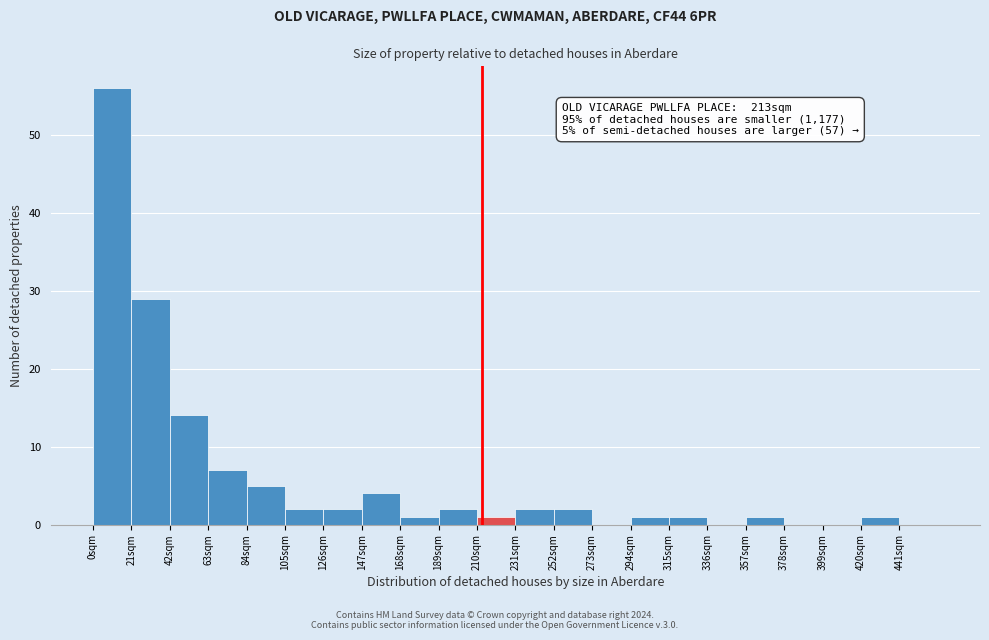

Which range on the x-axis has the tallest bar?

0 to 21